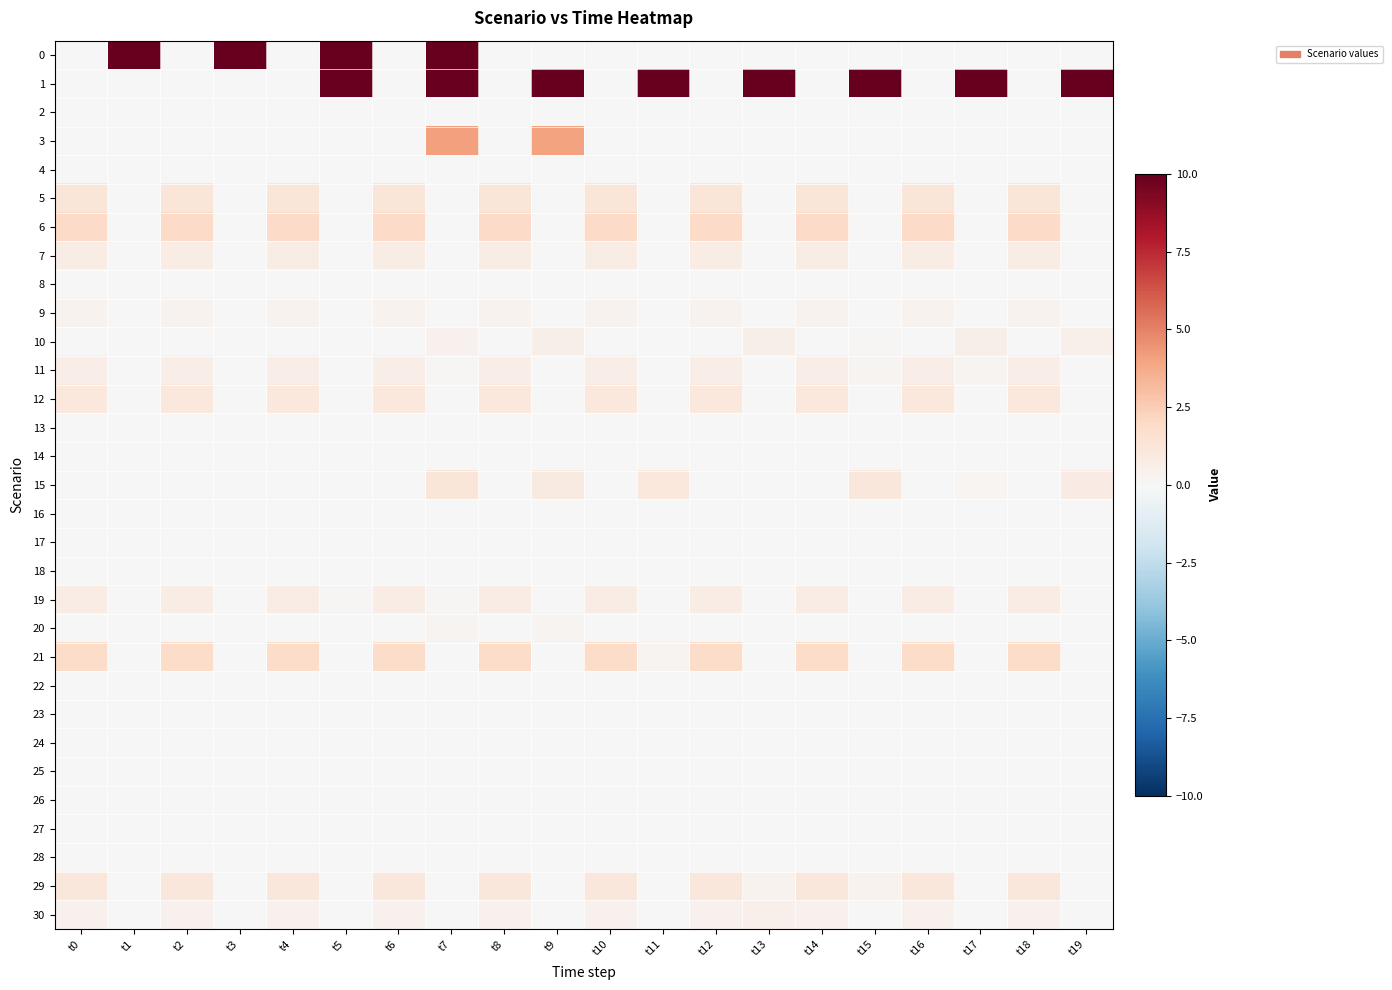

Reading left to right, extract all data points from this chart.

0: t0=0.0	t1=10.0	t2=0.0	t3=10.0	t4=0.0	t5=10.0	t6=0.0	t7=10.0	t8=0.0	t9=0.0	t10=0.0	t11=0.0	t12=0.0	t13=0.0	t14=0.0	t15=0.0	t16=0.0	t17=0.0	t18=0.0	t19=0.0
1: t0=0.0	t1=0.0	t2=0.0	t3=0.0	t4=0.0	t5=9.9	t6=0.0	t7=9.9	t8=0.0	t9=10.0	t10=0.0	t11=10.0	t12=0.0	t13=10.0	t14=0.0	t15=10.0	t16=0.0	t17=10.0	t18=0.0	t19=10.0
2: t0=0.0	t1=0.0	t2=0.0	t3=0.0	t4=0.0	t5=0.0	t6=0.0	t7=0.0	t8=0.0	t9=0.0	t10=0.0	t11=0.0	t12=0.0	t13=0.0	t14=0.0	t15=0.0	t16=0.0	t17=0.0	t18=0.0	t19=0.0
3: t0=0.0	t1=0.0	t2=0.0	t3=0.0	t4=0.0	t5=0.0	t6=0.0	t7=4.1	t8=0.0	t9=4.0	t10=0.0	t11=0.0	t12=0.0	t13=0.0	t14=0.0	t15=0.0	t16=0.0	t17=0.0	t18=0.0	t19=0.0
4: t0=0.0	t1=0.0	t2=0.0	t3=0.0	t4=0.0	t5=0.0	t6=0.0	t7=0.0	t8=0.0	t9=0.0	t10=0.0	t11=0.0	t12=0.0	t13=0.0	t14=0.0	t15=0.0	t16=0.0	t17=0.0	t18=0.0	t19=0.0
5: t0=1.2	t1=0.0	t2=1.2	t3=0.0	t4=1.2	t5=0.0	t6=1.2	t7=0.0	t8=1.2	t9=0.0	t10=1.2	t11=0.0	t12=1.2	t13=0.0	t14=1.2	t15=0.0	t16=1.2	t17=0.0	t18=1.2	t19=0.0
6: t0=1.9	t1=0.0	t2=1.9	t3=0.0	t4=1.9	t5=0.0	t6=1.9	t7=0.0	t8=1.9	t9=0.0	t10=1.9	t11=0.0	t12=1.9	t13=0.0	t14=1.9	t15=0.0	t16=1.9	t17=0.0	t18=1.9	t19=0.0
7: t0=0.8	t1=0.0	t2=0.8	t3=0.0	t4=0.8	t5=0.0	t6=0.8	t7=0.0	t8=0.8	t9=0.0	t10=0.8	t11=0.0	t12=0.8	t13=0.0	t14=0.8	t15=0.0	t16=0.8	t17=0.0	t18=0.8	t19=0.0
8: t0=0.0	t1=0.0	t2=0.0	t3=0.0	t4=0.0	t5=0.0	t6=0.0	t7=0.0	t8=0.0	t9=0.0	t10=0.0	t11=0.0	t12=0.0	t13=0.0	t14=0.0	t15=0.0	t16=0.0	t17=0.0	t18=0.0	t19=0.0
9: t0=0.4	t1=0.0	t2=0.4	t3=0.0	t4=0.4	t5=0.0	t6=0.4	t7=0.0	t8=0.4	t9=0.0	t10=0.4	t11=0.0	t12=0.4	t13=0.0	t14=0.4	t15=0.0	t16=0.4	t17=0.0	t18=0.4	t19=0.0
10: t0=0.0	t1=0.0	t2=0.0	t3=0.0	t4=0.0	t5=0.0	t6=0.0	t7=0.5	t8=0.0	t9=0.6	t10=0.0	t11=0.0	t12=0.0	t13=0.6	t14=0.0	t15=0.1	t16=0.0	t17=0.6	t18=0.0	t19=0.5
11: t0=0.6	t1=0.0	t2=0.6	t3=0.0	t4=0.6	t5=0.0	t6=0.6	t7=0.1	t8=0.6	t9=0.0	t10=0.6	t11=0.0	t12=0.6	t13=0.0	t14=0.6	t15=0.2	t16=0.6	t17=0.2	t18=0.6	t19=0.0
12: t0=1.0	t1=0.0	t2=1.0	t3=0.0	t4=1.0	t5=0.0	t6=1.0	t7=0.0	t8=1.0	t9=0.0	t10=1.0	t11=0.0	t12=1.0	t13=0.0	t14=1.0	t15=0.0	t16=1.0	t17=0.0	t18=1.0	t19=0.0
13: t0=0.0	t1=0.0	t2=0.0	t3=0.0	t4=0.0	t5=0.0	t6=0.0	t7=0.0	t8=0.0	t9=0.0	t10=0.0	t11=0.0	t12=0.0	t13=0.0	t14=0.0	t15=0.0	t16=0.0	t17=0.0	t18=0.0	t19=0.0
14: t0=0.0	t1=0.0	t2=0.0	t3=0.0	t4=0.0	t5=0.0	t6=0.0	t7=0.0	t8=0.0	t9=0.0	t10=0.0	t11=0.0	t12=0.0	t13=0.0	t14=0.0	t15=0.0	t16=0.0	t17=0.0	t18=0.0	t19=0.0
15: t0=0.0	t1=0.0	t2=0.0	t3=0.0	t4=0.0	t5=0.0	t6=0.0	t7=1.2	t8=0.0	t9=0.9	t10=0.0	t11=1.1	t12=0.0	t13=0.0	t14=0.0	t15=1.1	t16=0.0	t17=0.2	t18=0.0	t19=0.8
16: t0=0.0	t1=0.0	t2=0.0	t3=0.0	t4=0.0	t5=0.0	t6=0.0	t7=0.0	t8=0.0	t9=0.0	t10=0.0	t11=0.0	t12=0.0	t13=0.0	t14=0.0	t15=0.0	t16=0.0	t17=0.0	t18=0.0	t19=0.0
17: t0=0.0	t1=0.0	t2=0.0	t3=0.0	t4=0.0	t5=0.0	t6=0.0	t7=0.0	t8=0.0	t9=0.0	t10=0.0	t11=0.0	t12=0.0	t13=0.0	t14=0.0	t15=0.0	t16=0.0	t17=0.0	t18=0.0	t19=0.0
18: t0=0.0	t1=0.0	t2=0.0	t3=0.0	t4=0.0	t5=0.0	t6=0.0	t7=0.0	t8=0.0	t9=0.0	t10=0.0	t11=0.0	t12=0.0	t13=0.0	t14=0.0	t15=0.0	t16=0.0	t17=0.0	t18=0.0	t19=0.0
19: t0=0.8	t1=0.0	t2=0.8	t3=0.0	t4=0.8	t5=0.1	t6=0.8	t7=0.1	t8=0.8	t9=0.0	t10=0.8	t11=0.0	t12=0.8	t13=0.0	t14=0.8	t15=0.0	t16=0.8	t17=0.0	t18=0.8	t19=0.0
20: t0=0.0	t1=0.0	t2=0.0	t3=0.0	t4=0.0	t5=0.0	t6=0.0	t7=0.3	t8=0.0	t9=0.2	t10=0.0	t11=0.0	t12=0.0	t13=0.0	t14=0.0	t15=0.0	t16=0.0	t17=0.0	t18=0.0	t19=0.0
21: t0=1.8	t1=0.0	t2=1.8	t3=0.0	t4=1.8	t5=0.0	t6=1.8	t7=0.0	t8=1.8	t9=0.0	t10=1.8	t11=0.2	t12=1.8	t13=0.0	t14=1.8	t15=0.0	t16=1.8	t17=0.0	t18=1.8	t19=0.0
22: t0=0.0	t1=0.0	t2=0.0	t3=0.0	t4=0.0	t5=0.0	t6=0.0	t7=0.0	t8=0.0	t9=0.0	t10=0.0	t11=0.0	t12=0.0	t13=0.0	t14=0.0	t15=0.0	t16=0.0	t17=0.0	t18=0.0	t19=0.0
23: t0=0.0	t1=0.0	t2=0.0	t3=0.0	t4=0.0	t5=0.0	t6=0.0	t7=0.0	t8=0.0	t9=0.0	t10=0.0	t11=0.0	t12=0.0	t13=0.0	t14=0.0	t15=0.0	t16=0.0	t17=0.0	t18=0.0	t19=0.0
24: t0=0.0	t1=0.0	t2=0.0	t3=0.0	t4=0.0	t5=0.0	t6=0.0	t7=0.0	t8=0.0	t9=0.0	t10=0.0	t11=0.0	t12=0.0	t13=0.0	t14=0.0	t15=0.0	t16=0.0	t17=0.0	t18=0.0	t19=0.0
25: t0=0.0	t1=0.0	t2=0.0	t3=0.0	t4=0.0	t5=0.0	t6=0.0	t7=0.0	t8=0.0	t9=0.0	t10=0.0	t11=0.0	t12=0.0	t13=0.0	t14=0.0	t15=0.0	t16=0.0	t17=0.0	t18=0.0	t19=0.0
26: t0=0.0	t1=0.0	t2=0.0	t3=0.0	t4=0.0	t5=0.0	t6=0.0	t7=0.0	t8=0.0	t9=0.0	t10=0.0	t11=0.0	t12=0.0	t13=0.0	t14=0.0	t15=0.0	t16=0.0	t17=0.0	t18=0.0	t19=0.0
27: t0=0.0	t1=0.0	t2=0.0	t3=0.0	t4=0.0	t5=0.0	t6=0.0	t7=0.0	t8=0.0	t9=0.0	t10=0.0	t11=0.0	t12=0.0	t13=0.0	t14=0.0	t15=0.0	t16=0.0	t17=0.0	t18=0.0	t19=0.0
28: t0=0.0	t1=0.0	t2=0.0	t3=0.0	t4=0.0	t5=0.0	t6=0.0	t7=0.0	t8=0.0	t9=0.0	t10=0.0	t11=0.0	t12=0.0	t13=0.0	t14=0.0	t15=0.0	t16=0.0	t17=0.0	t18=0.0	t19=0.0
29: t0=1.1	t1=0.0	t2=1.1	t3=0.0	t4=1.1	t5=0.0	t6=1.1	t7=0.0	t8=1.1	t9=0.0	t10=1.1	t11=0.0	t12=1.1	t13=0.3	t14=1.1	t15=0.4	t16=1.1	t17=0.0	t18=1.1	t19=0.0
30: t0=0.4	t1=0.0	t2=0.4	t3=0.0	t4=0.4	t5=0.0	t6=0.4	t7=0.0	t8=0.4	t9=0.0	t10=0.4	t11=0.0	t12=0.4	t13=0.5	t14=0.4	t15=0.0	t16=0.4	t17=0.0	t18=0.4	t19=0.0